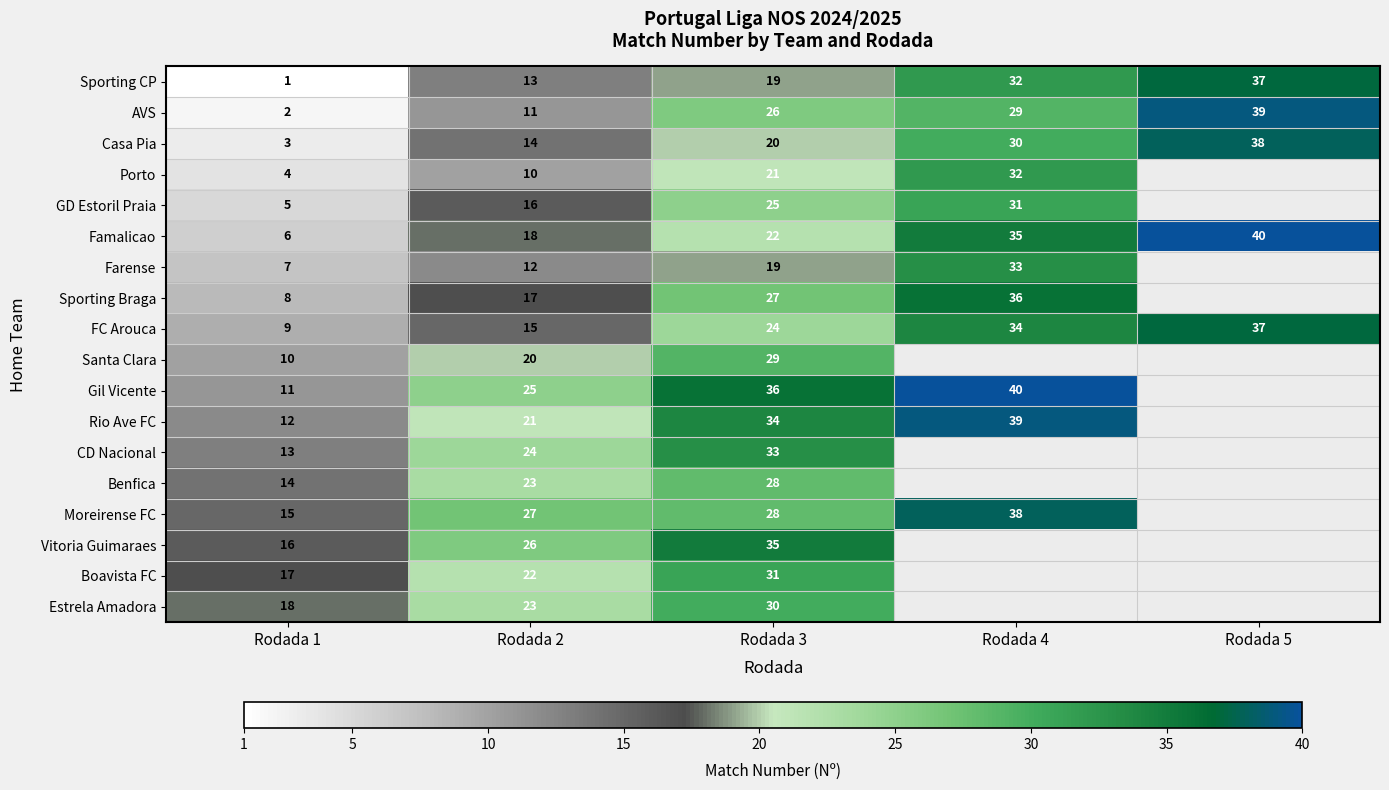

The value of Benfica at Rodada 2 is 11.1. True or false?

False